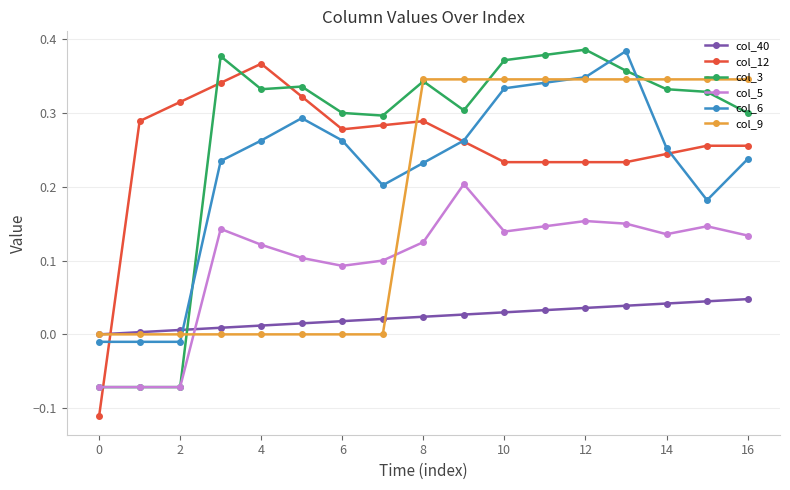

True or false: col_3 has more than 1 points higher than both neighbors.

True